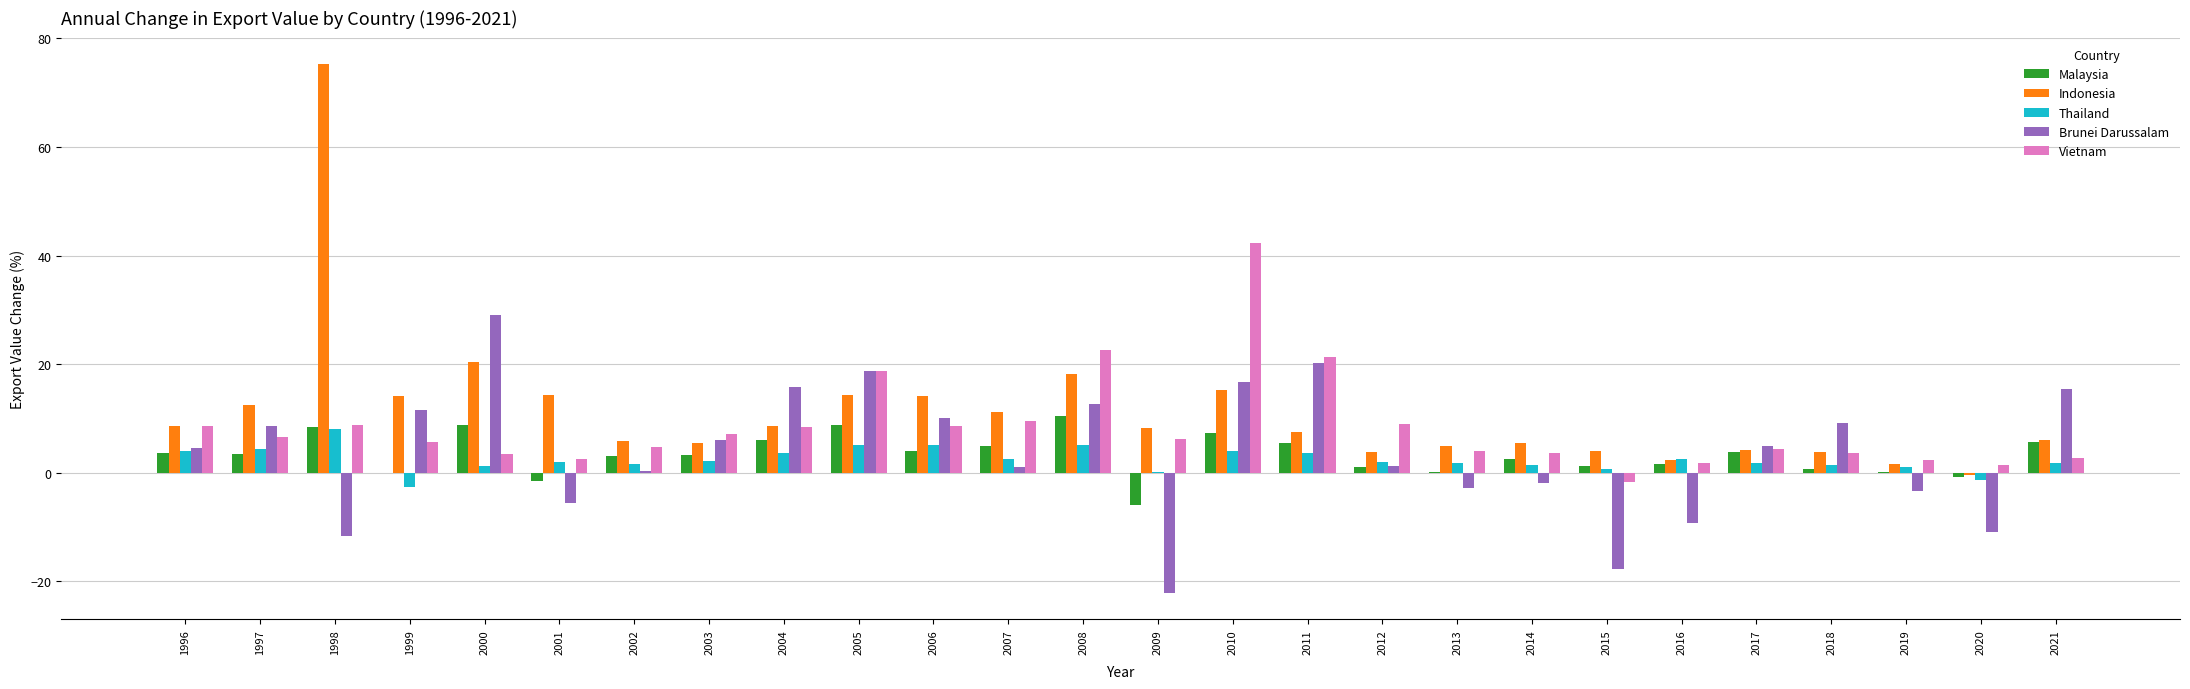

Is the value of Thailand at 2005 greater than the value of Brunei Darussalam at 2000?

No